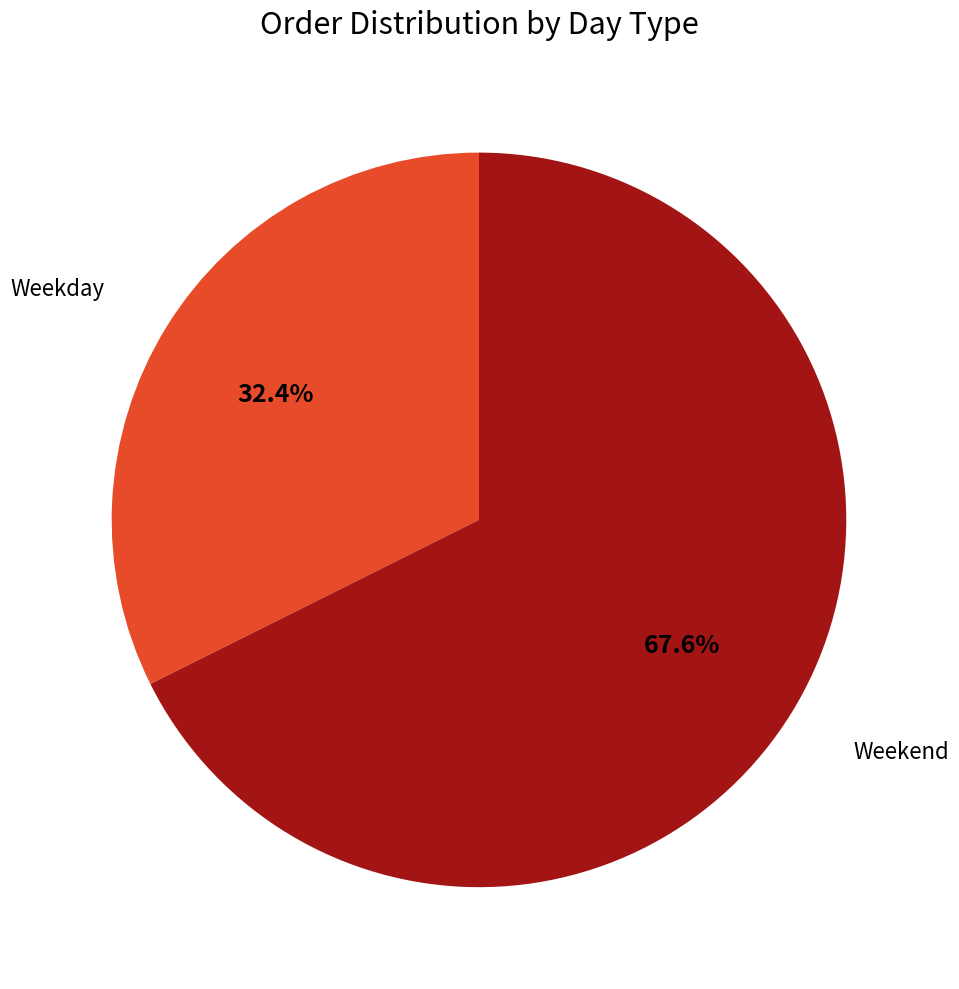

Which category accounts for the majority?

Weekend